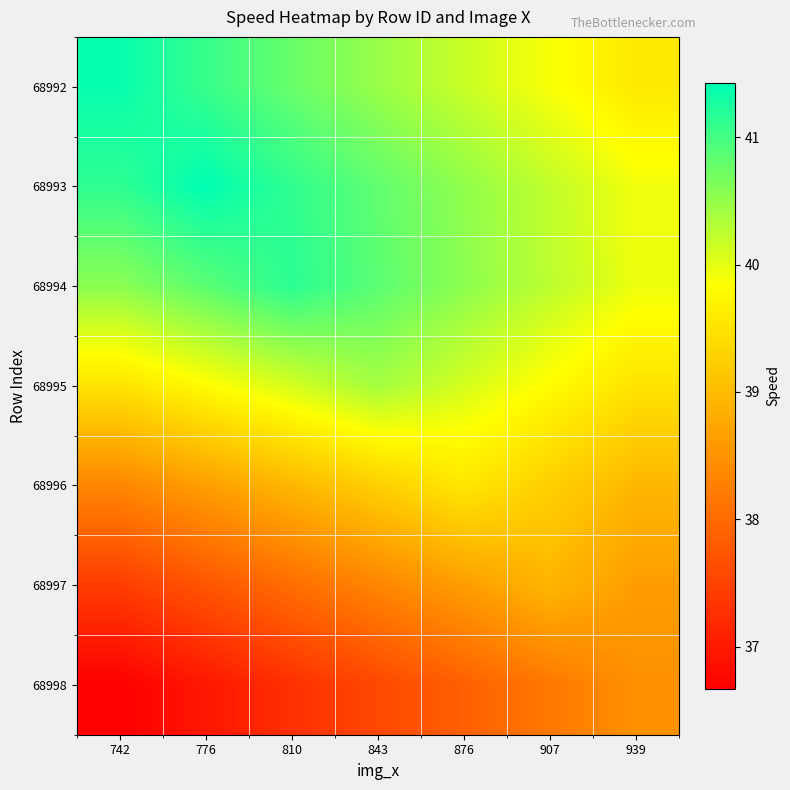

Reading left to right, transcribe all the data shown in this chart.

68992: 742=41.4	776=41.1	810=40.8	843=40.5	876=40.2	907=39.9	939=39.6
68993: 742=41.1	776=41.4	810=41.1	843=40.8	876=40.5	907=40.2	939=39.9
68994: 742=40.6	776=40.9	810=41.2	843=40.9	876=40.6	907=40.3	939=40.0
68995: 742=39.5	776=39.8	810=40.1	843=40.4	876=40.1	907=39.8	939=39.5
68996: 742=38.4	776=38.7	810=39.0	843=39.3	876=39.6	907=39.3	939=39.0
68997: 742=37.4	776=37.7	810=38.0	843=38.3	876=38.6	907=38.9	939=38.6
68998: 742=36.7	776=37.0	810=37.3	843=37.6	876=37.9	907=38.2	939=38.5